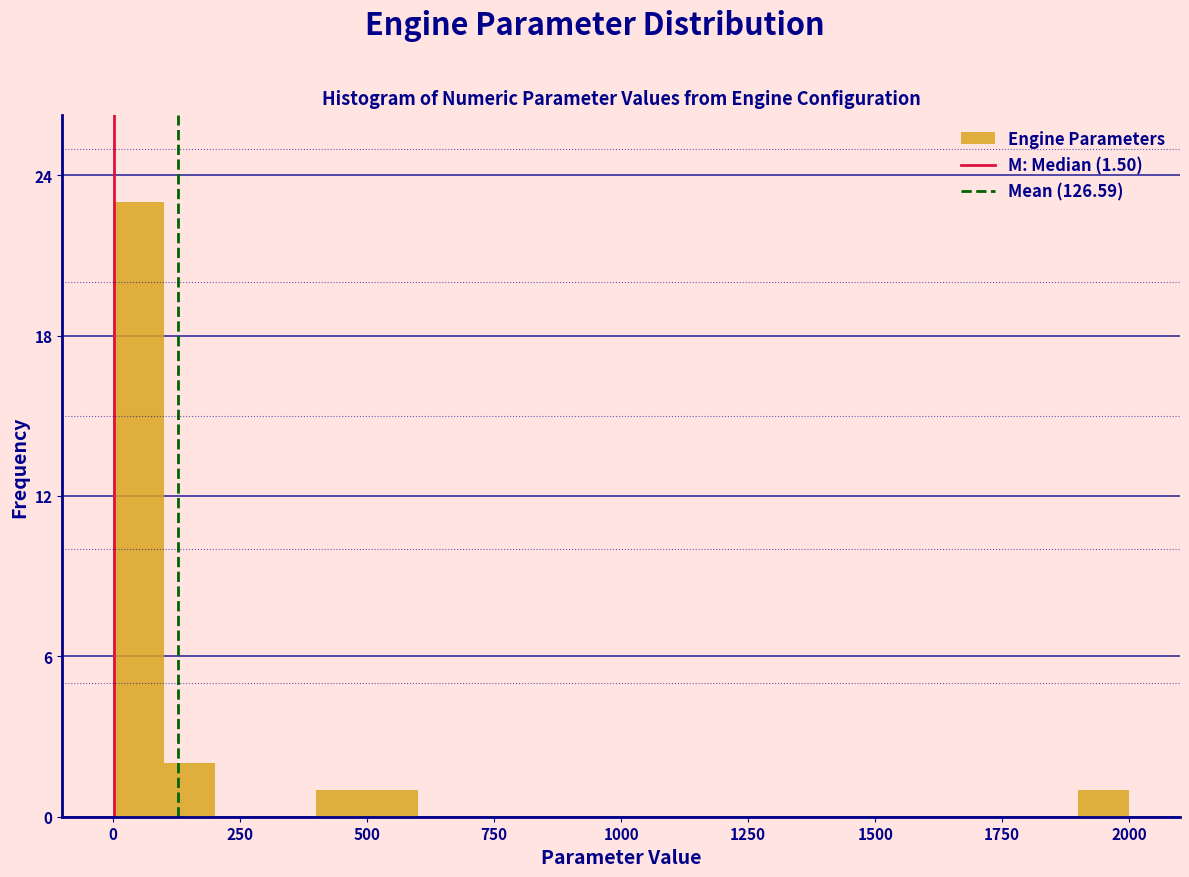

Read against the x-axis, roughly where is the centre of the tallest bar?

50